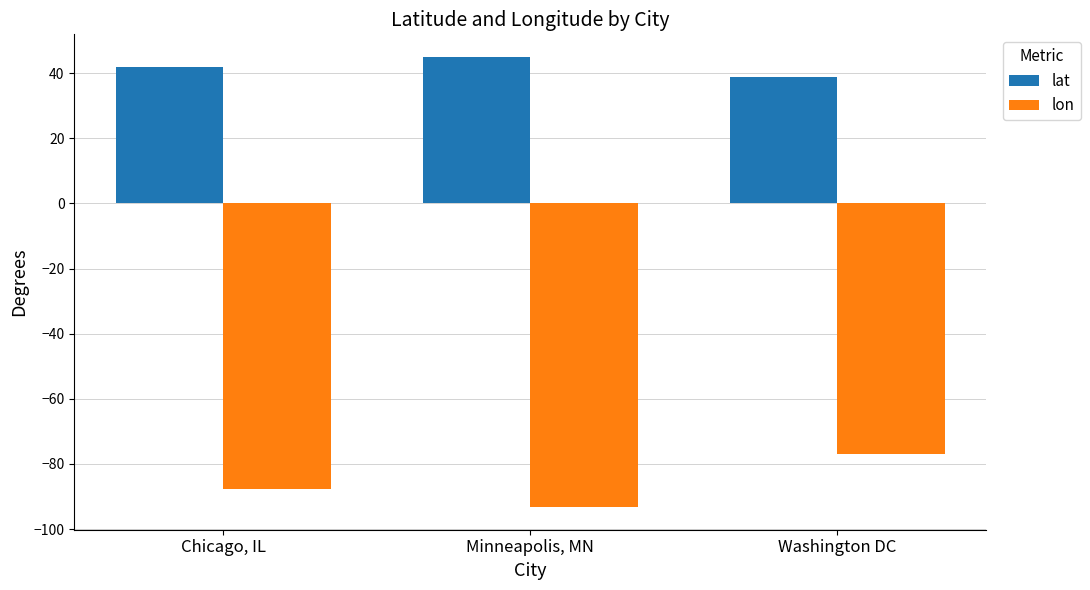

What is the difference between the second highest and minimum values in the lat series?

3.0